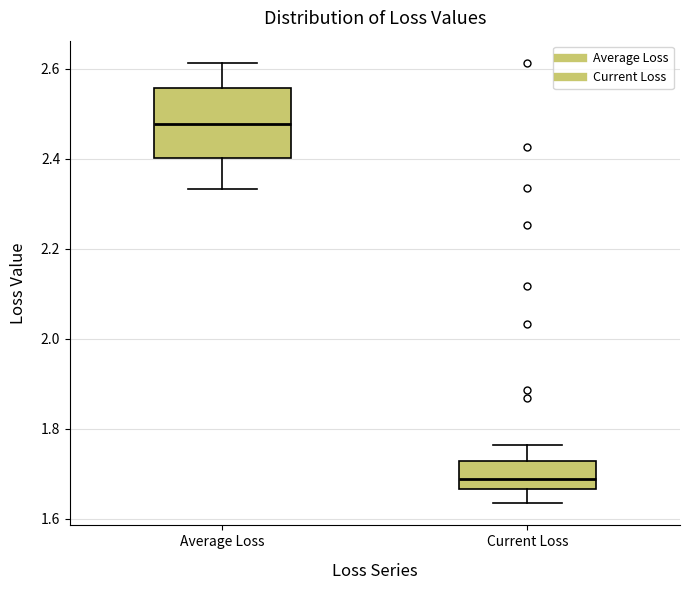

Reading left to right, read every box against the y-axis: the position of its median line, the range the box covers, and the ends of its whiskers. The values are not printed on the chart, so give them approximately, as read against the axis.

Average Loss: median 2.48, box 2.40 to 2.56, whiskers 2.34 to 2.62
Current Loss: median 1.68, box 1.66 to 1.72, whiskers 1.64 to 1.76